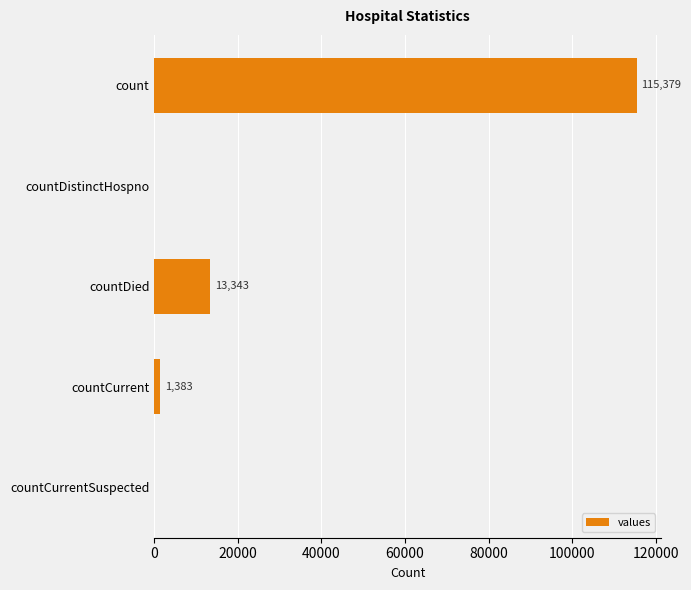

What is the sum of all values?

130105